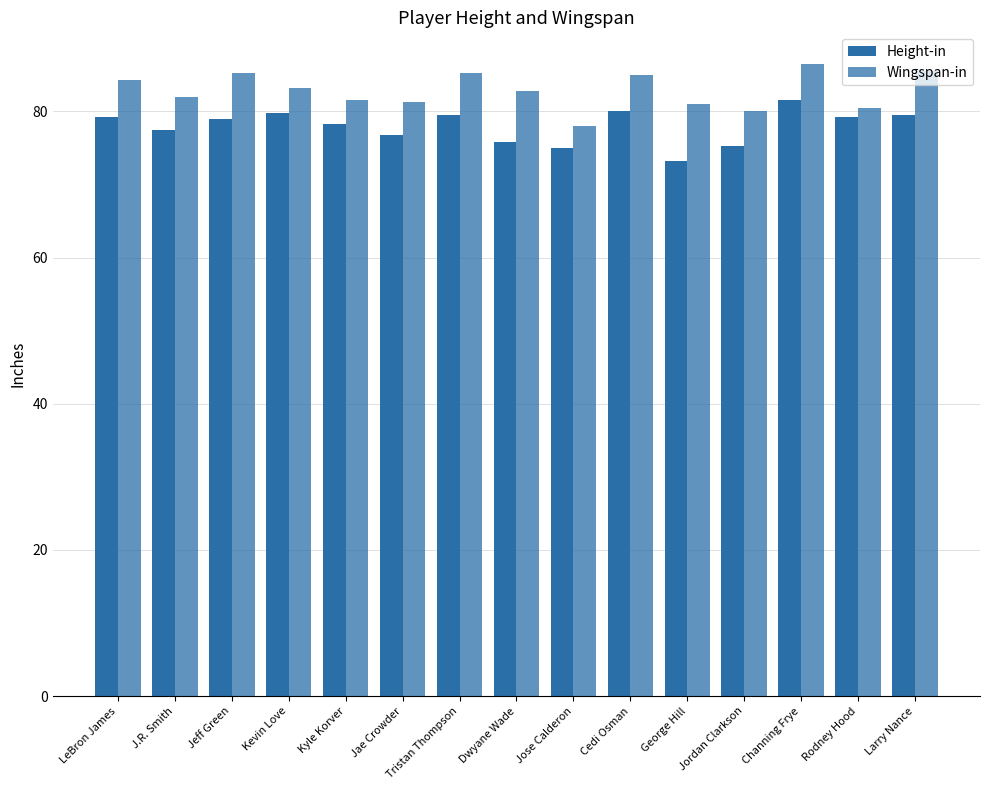

What is the difference between the second highest and minimum values in the Wingspan-in series?

7.5